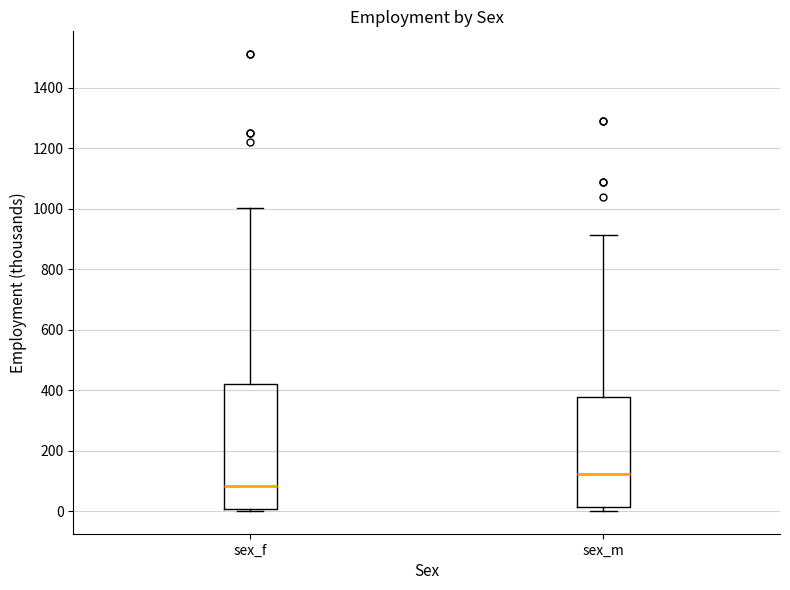

Reading left to right, read every box against the y-axis: the position of its median line, the range the box covers, and the ends of its whiskers. The values are not printed on the chart, so give them approximately, as read against the axis.

sex_f: median 80, box 0 to 420, whiskers 0 (just below the box's lower edge) to 1000
sex_m: median 120, box 20 to 380, whiskers 0 to 920